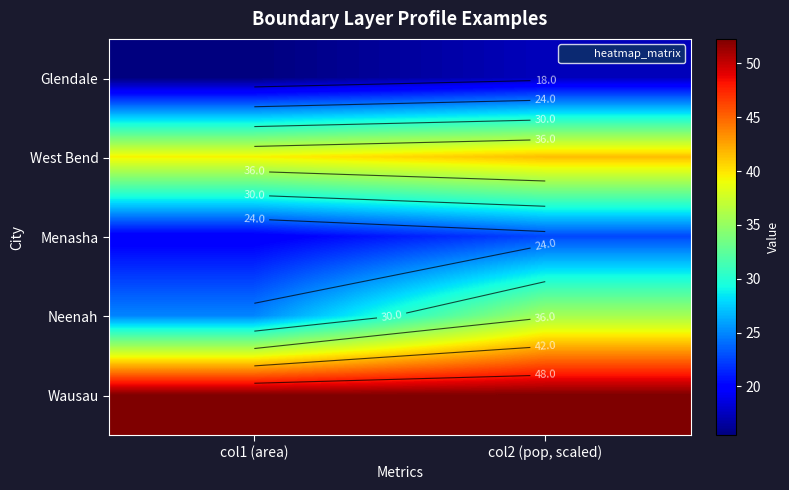

Which category has the highest value in the Menasha series?

col2 (pop, scaled)